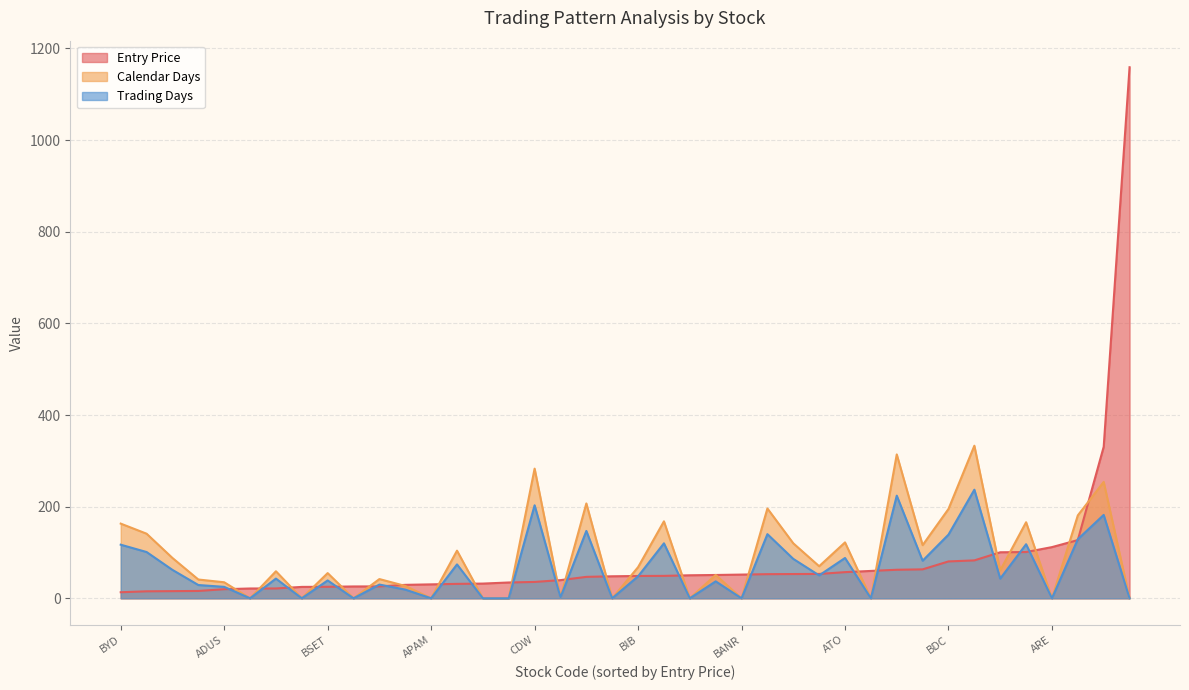

List the labels in order of Entry Price value, smallest first.

BYD, AKO.A, ARLP, BOIL, ADUS, BMLpL, ATRC, CBON, BSET, BWX, AXDX, ASPS, APAM, ABCB, ARMK, BFOR, CDW, BDL, AXS, AIA, BIB, AZZ, CEMB, BURL, BANR, ADSK, ALB, BFS, ATO, CMCSA, ALGN, CF, BDC, ADBE, CACI, CHDN, ARE, BBH, ATRI, BACpL